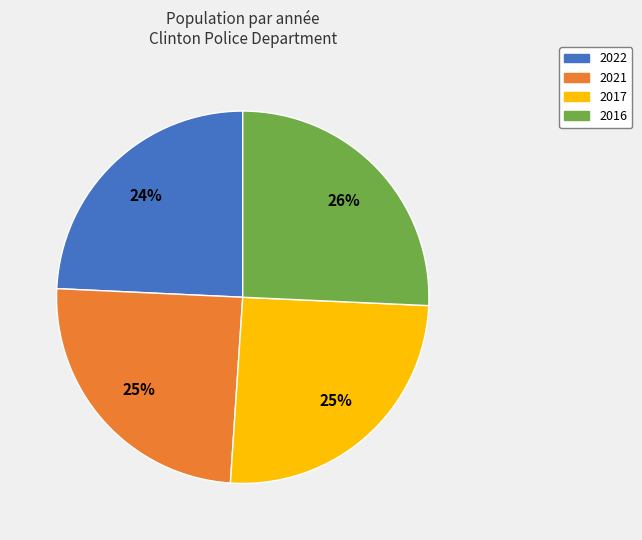

To the nearest percent, what is the difference between the 2017 and 2022 slice percentages?

1%